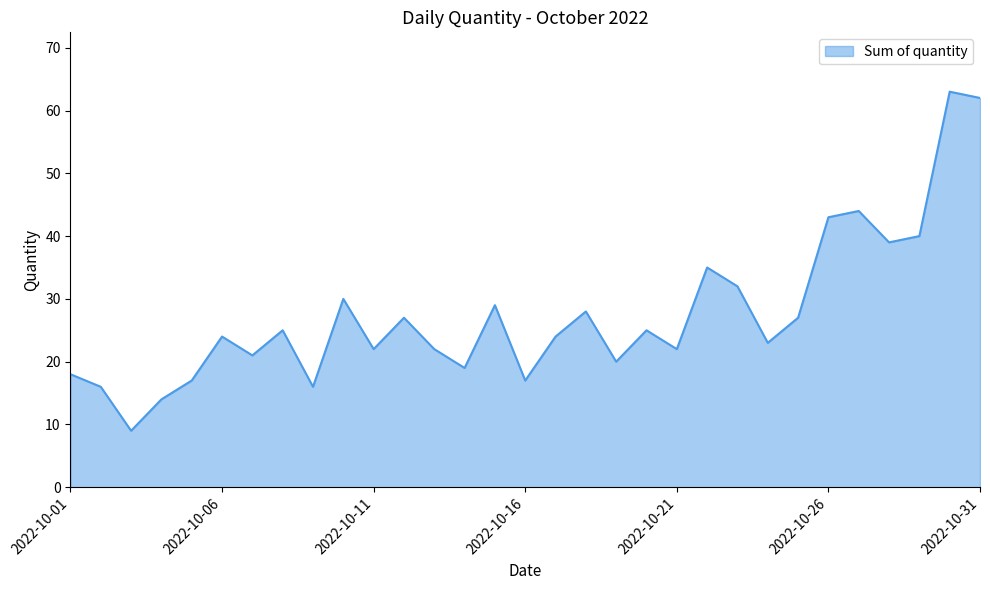

What is the difference between the maximum and minimum values?

54